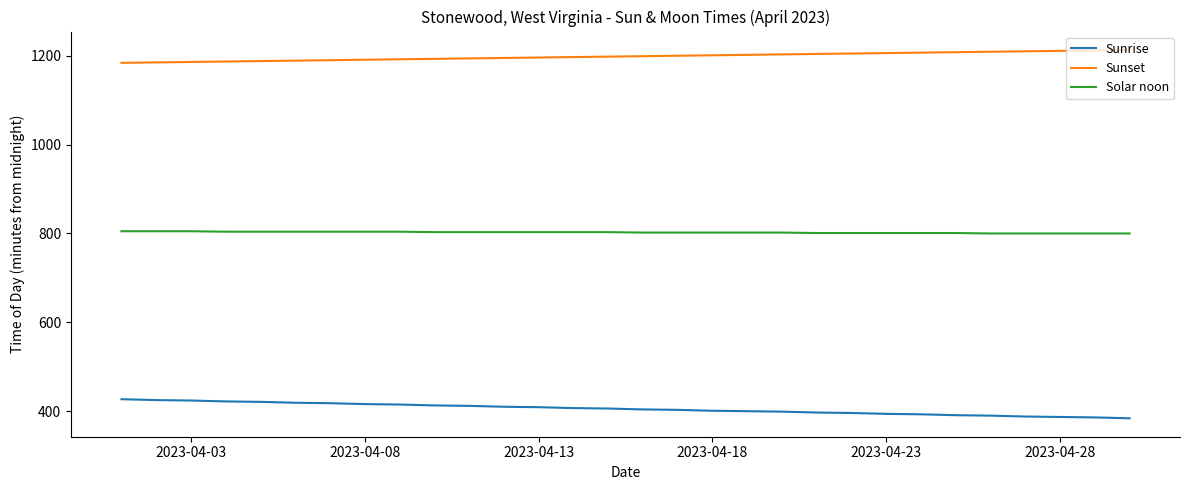

True or false: Sunset and Sunrise cross at least once.

False